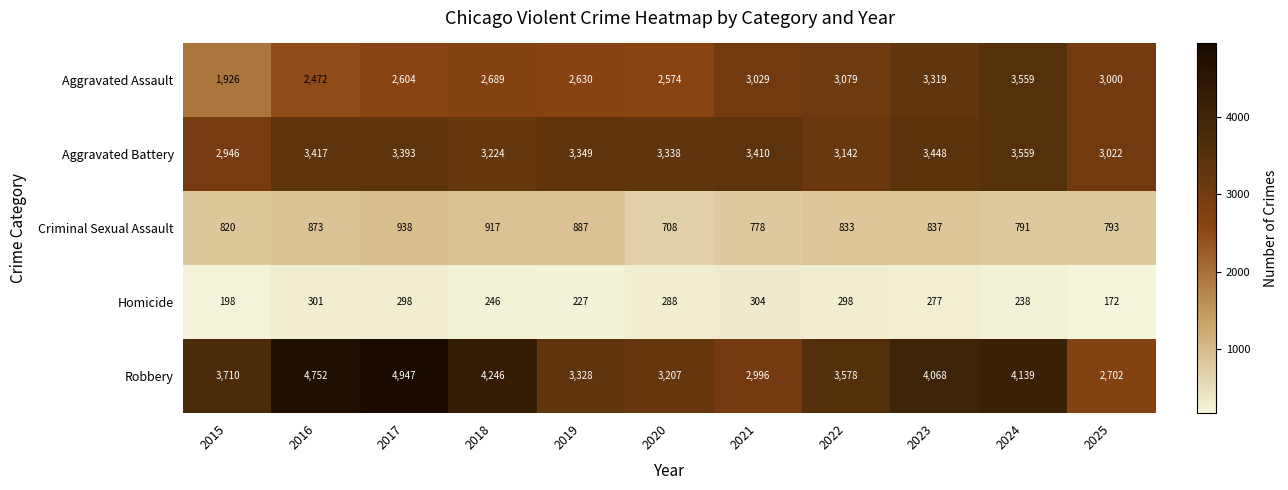

Is it true that Aggravated Assault equals 821 at 2023?

False